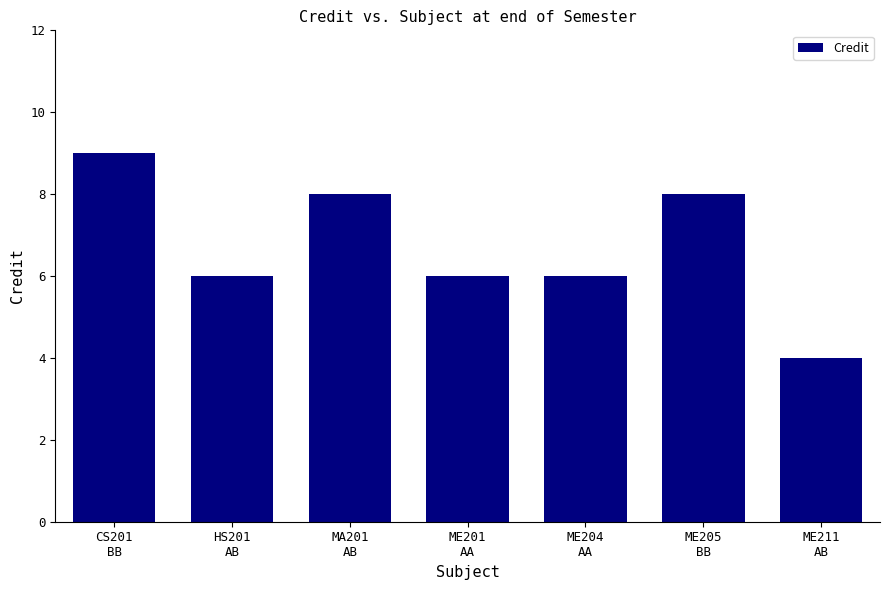

Is it true that the value at MA201
AB is 8?

True